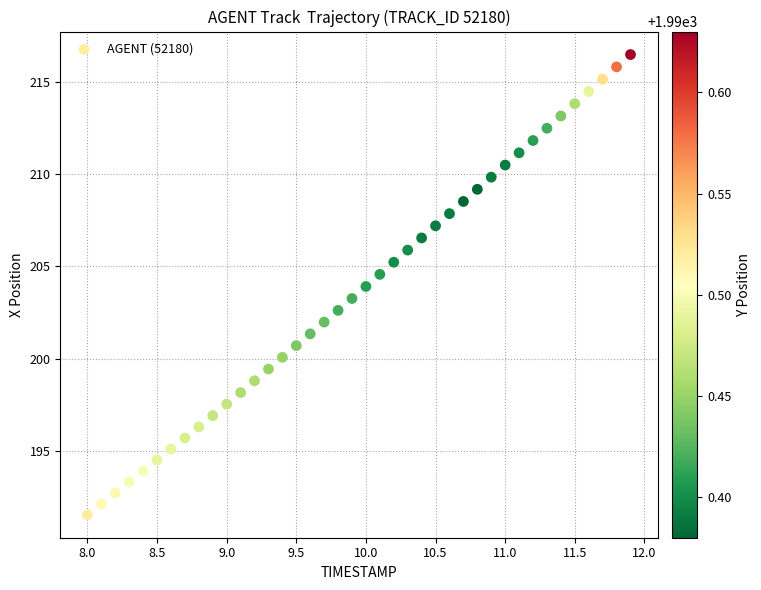

What is the range of X values (max minus min)?

3.9